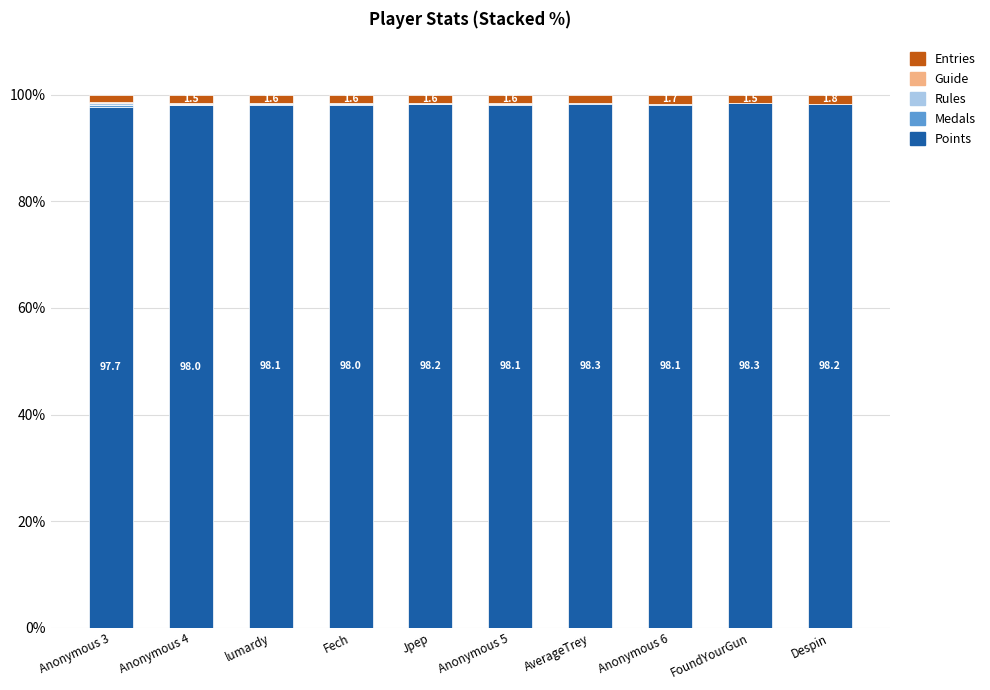

The value of Points at Anonymous 3 is 97.7. True or false?

True